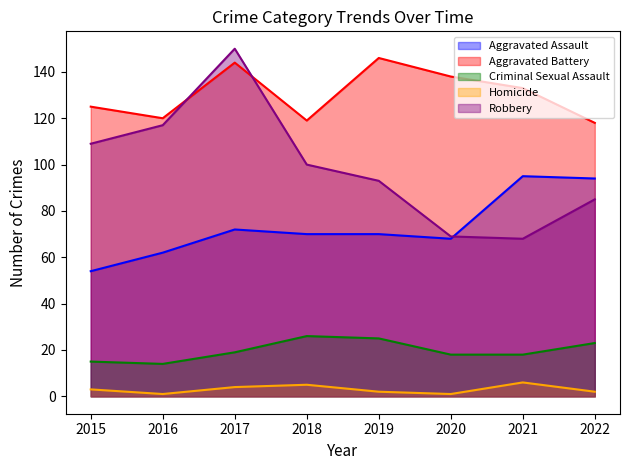

How many distinct data groups are displayed?

5